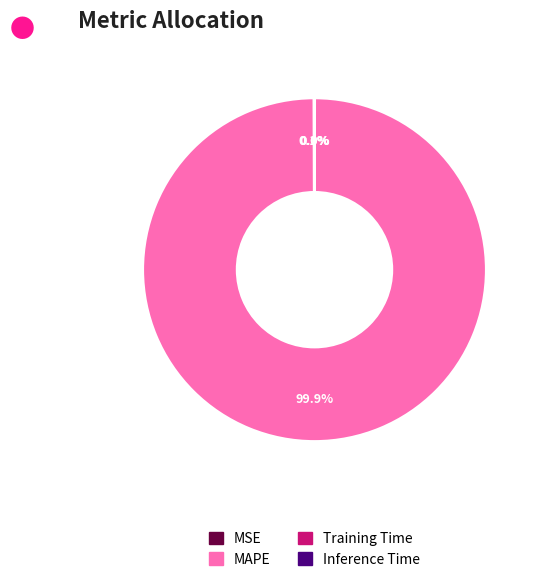

Which slice is the largest?

MAPE